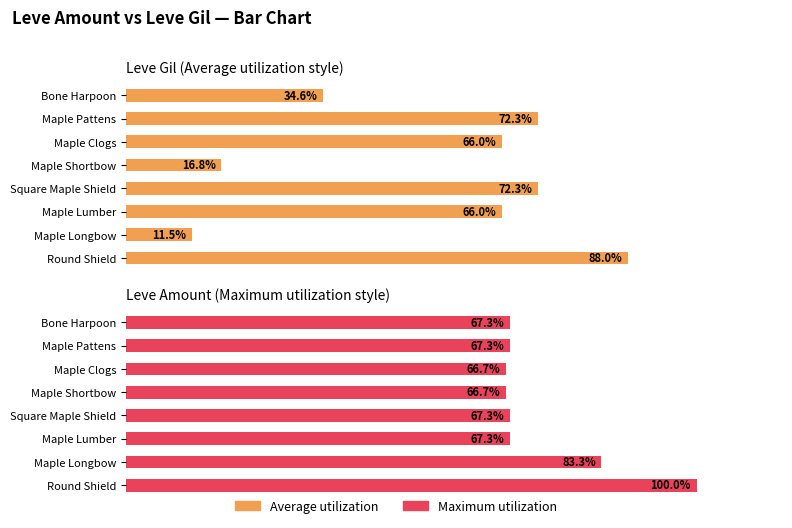

What are all the series names shown in the legend?

Average utilization, Maximum utilization